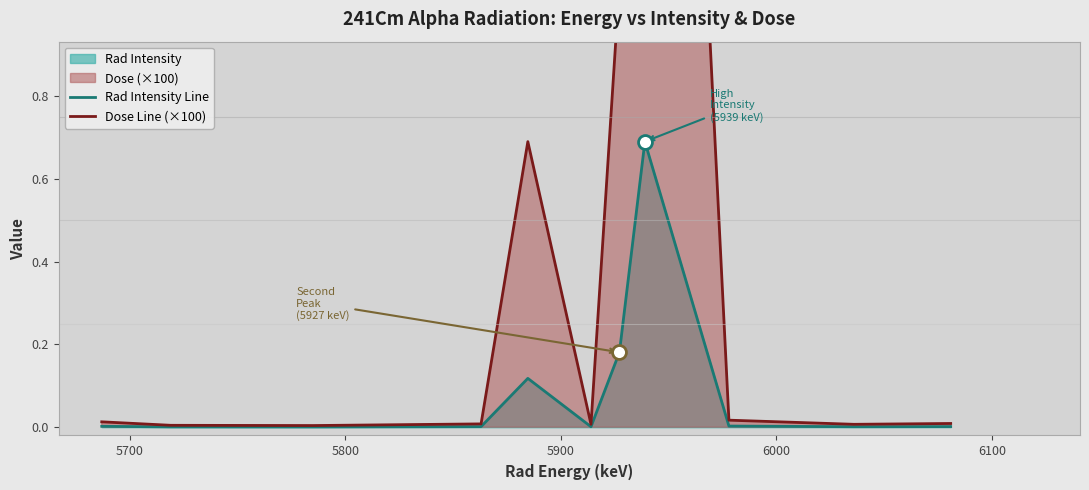

True or false: Dose Line (×100) has a value of 0.0 at 6100.

True